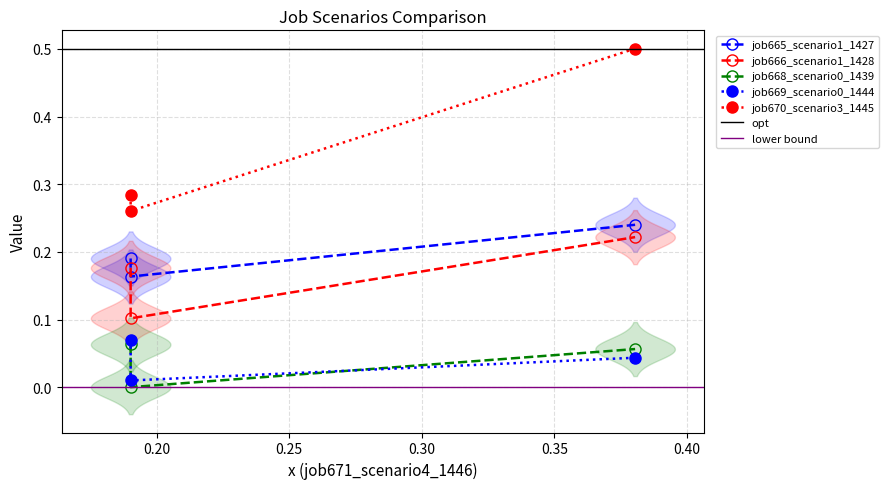

What is the sum of all job670_scenario3_1445 values?

1.0